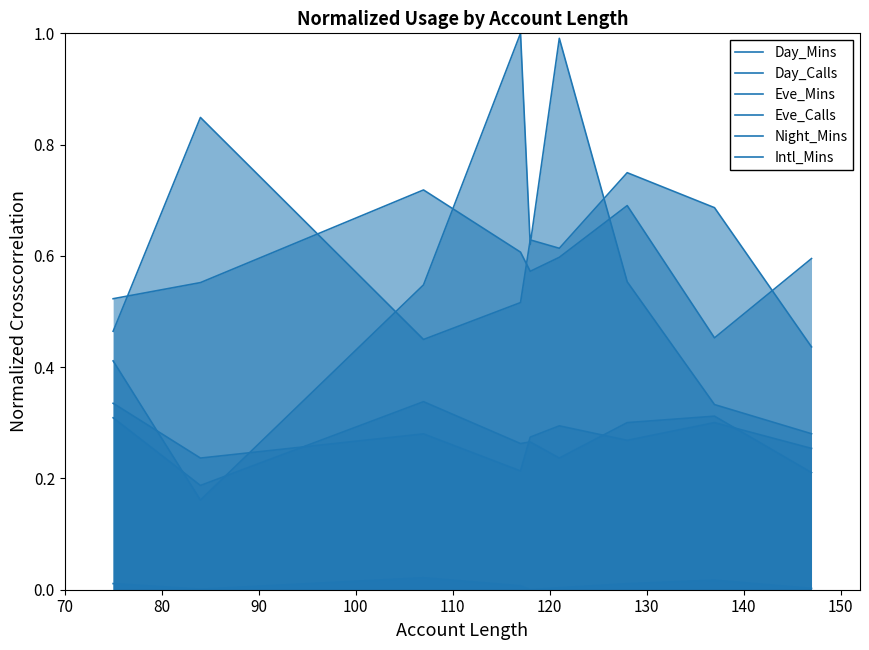

Does the chart have visible grid lines?

No